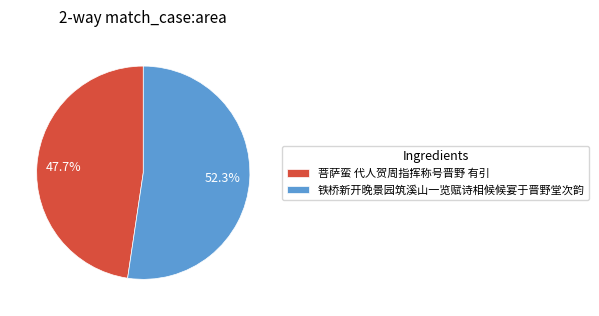

Is there a majority slice in this chart?

Yes